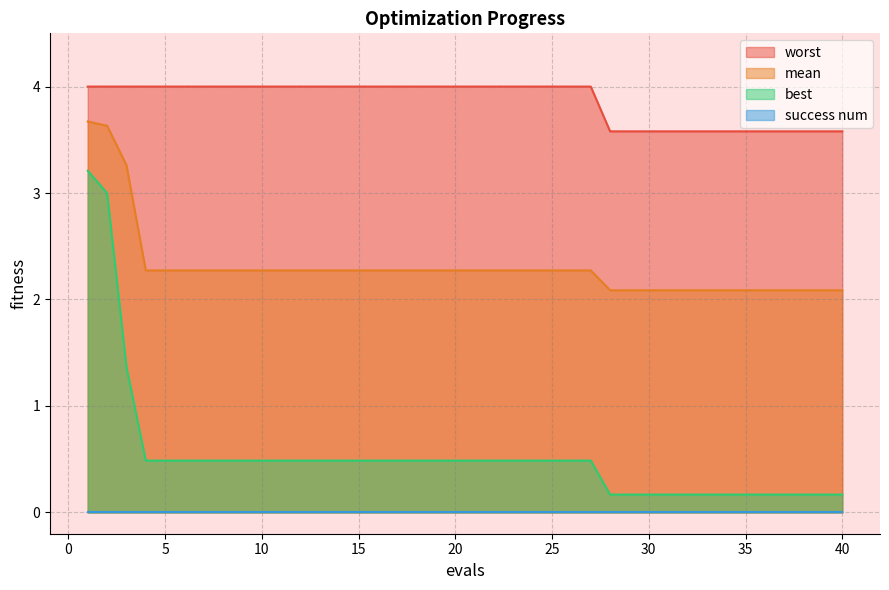

What is the value of the best point at the 12th from the left?

0.5